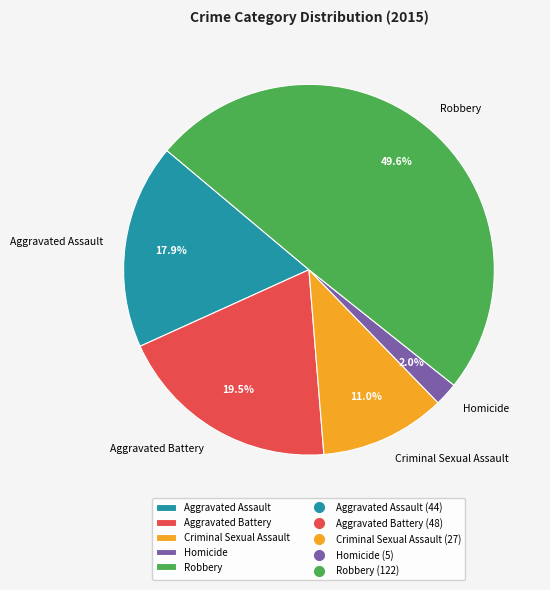

What percentage is the Homicide slice, to the nearest percent?

2%